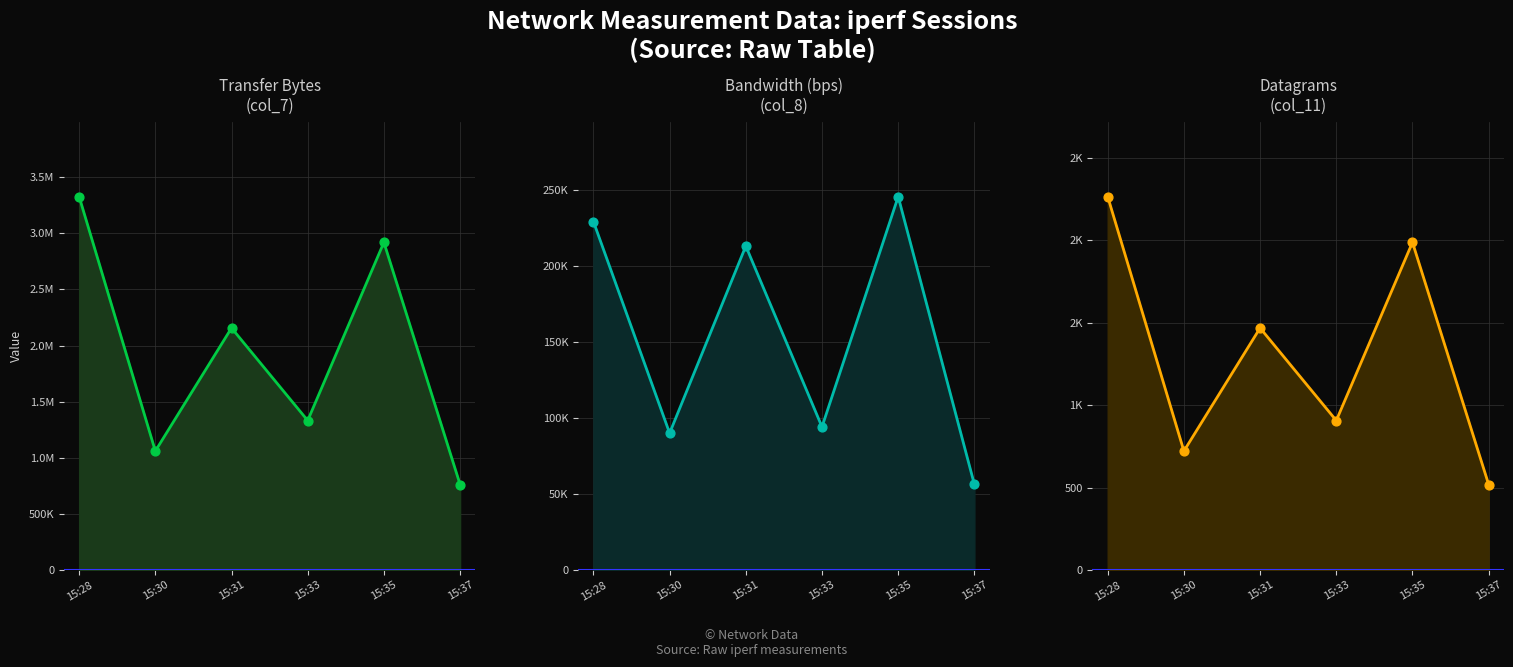

What are all the series names shown in the legend?

col_7 (Transfer Bytes), col_8 (Bandwidth bps), col_11 (Datagrams)